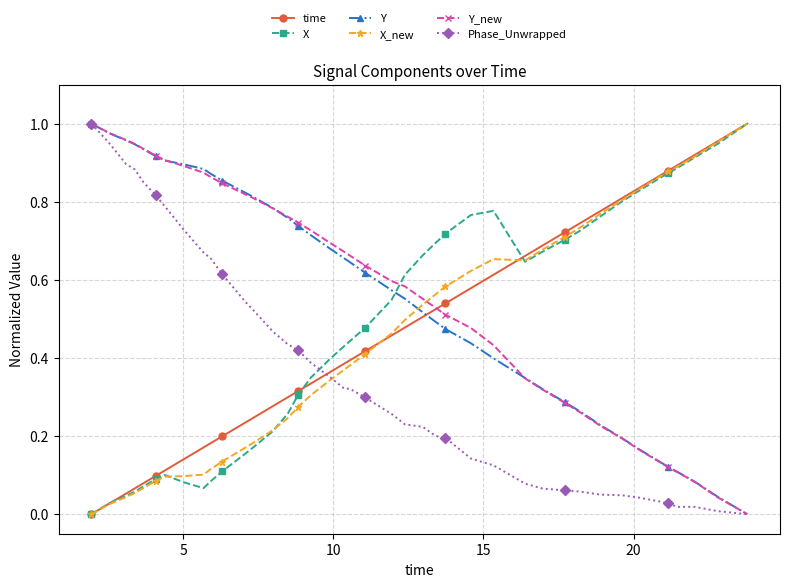

How many intersections are there between time and Phase_Unwrapped?

1